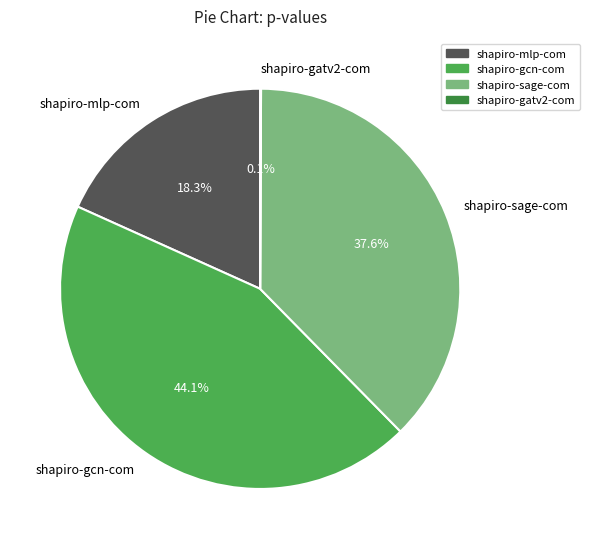

What is the largest slice in the pie chart?

shapiro-gcn-com